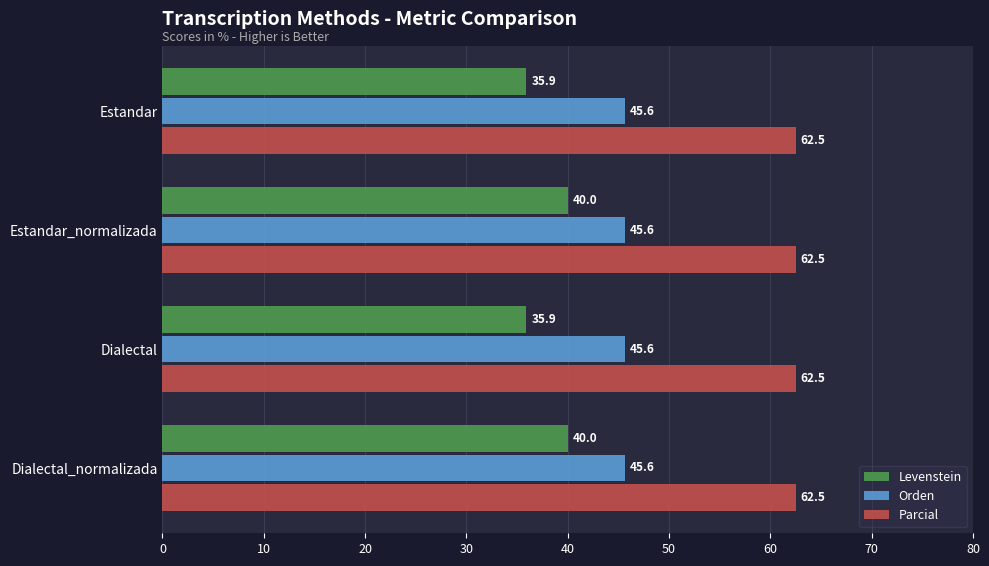

Which series has the widest spread of values?

Levenstein